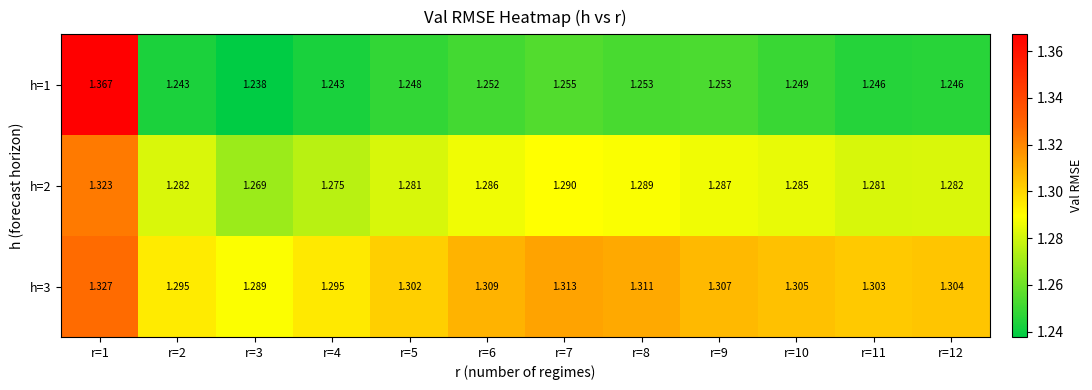

Is the value of h=3 at r=8 greater than the value of h=1 at r=2?

Yes